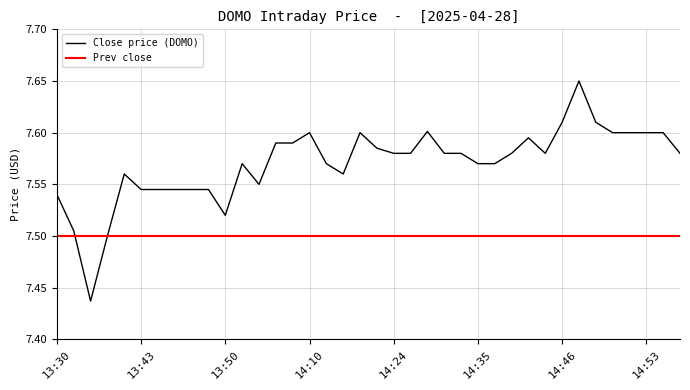

Which series has the largest total across all categories?

Close price (DOMO)